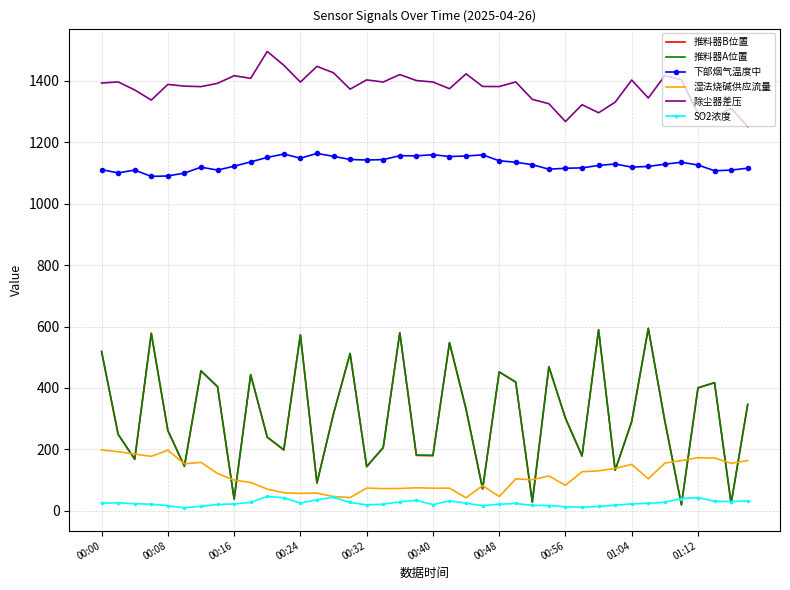

What is the maximum value shown in the chart?

1495.5